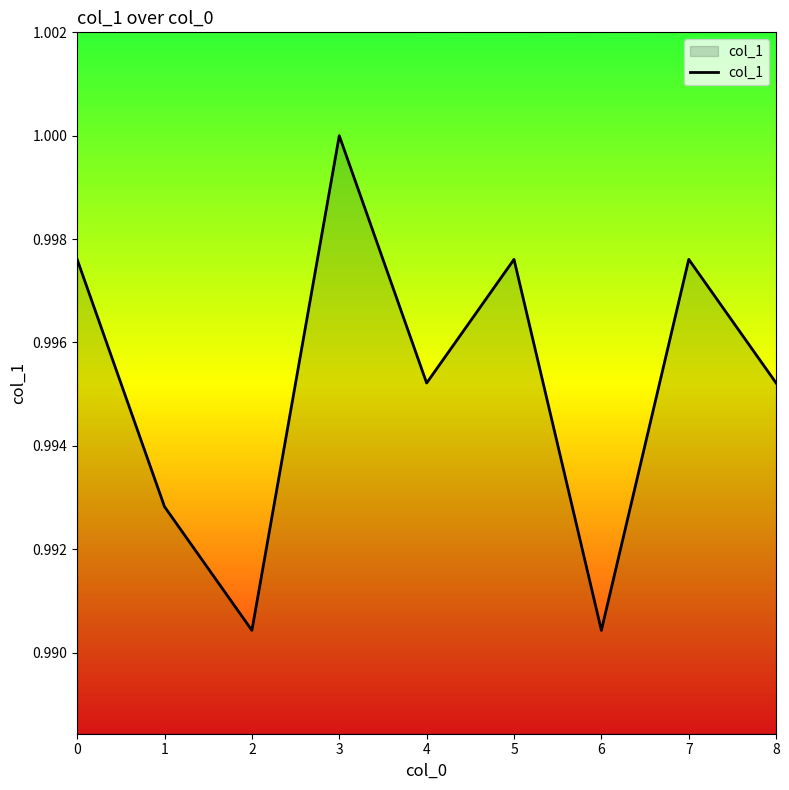

True or false: the data shows 1.0 at 3.

True